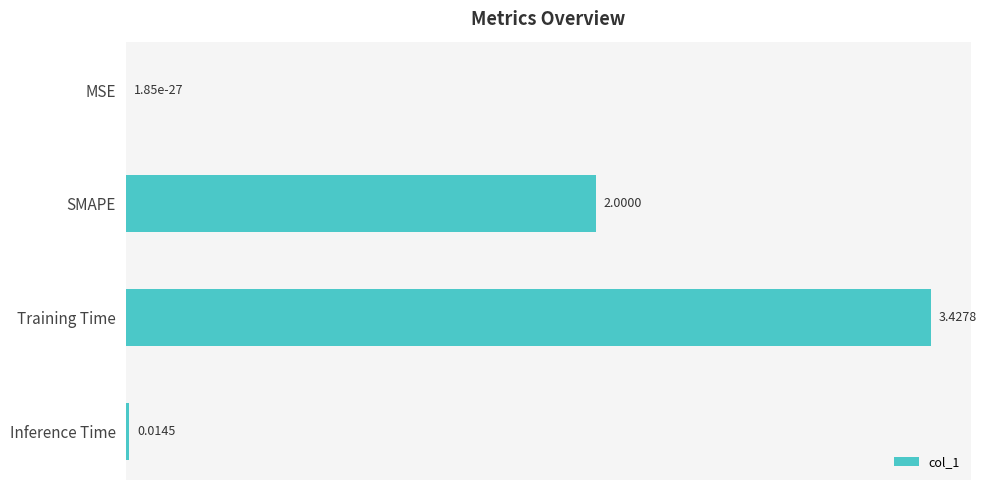

What is the change in value from MSE to SMAPE?

+2.0